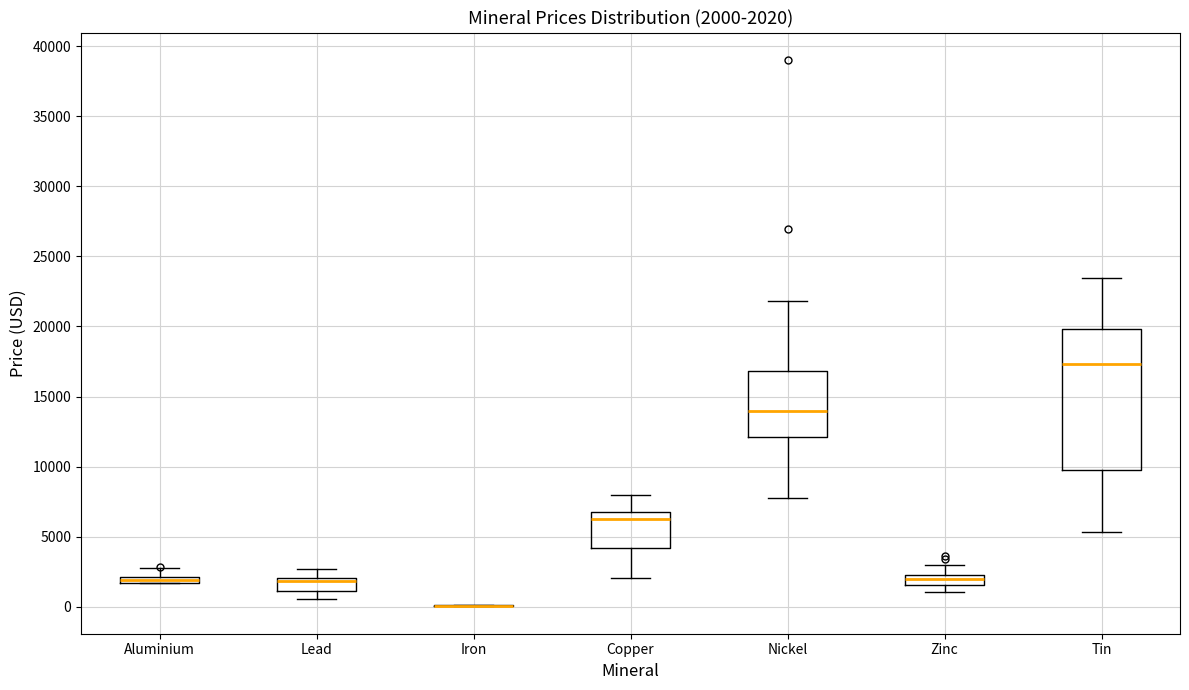

Which box is the tallest, from its lower edge to its upper edge?

Tin